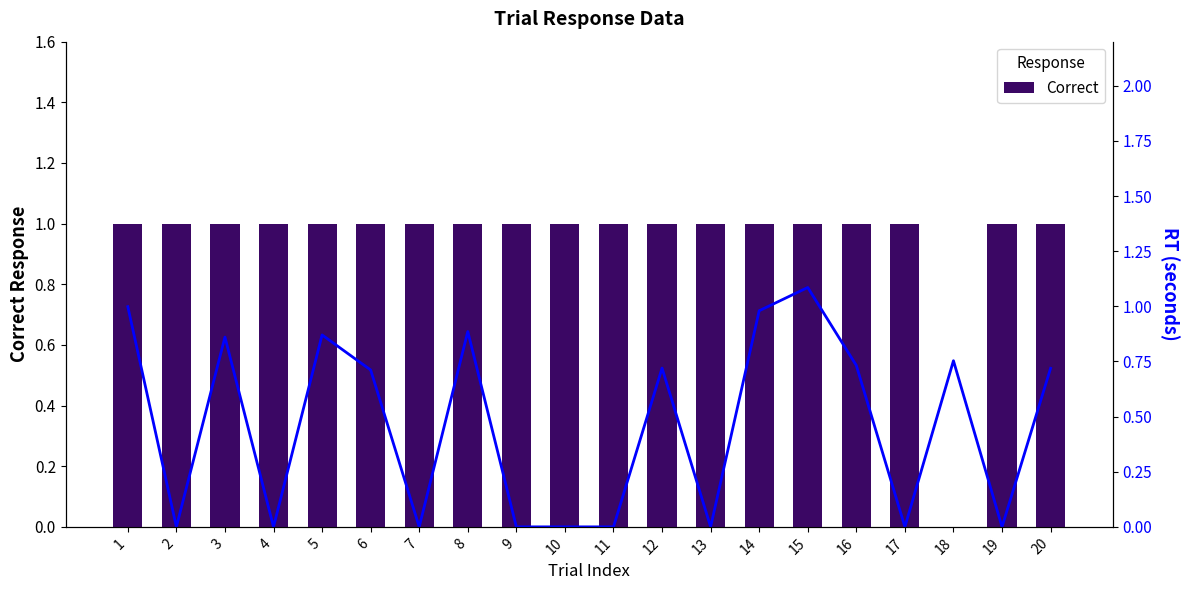

List the series in order of their peak value, lowest first.

Correct, RT